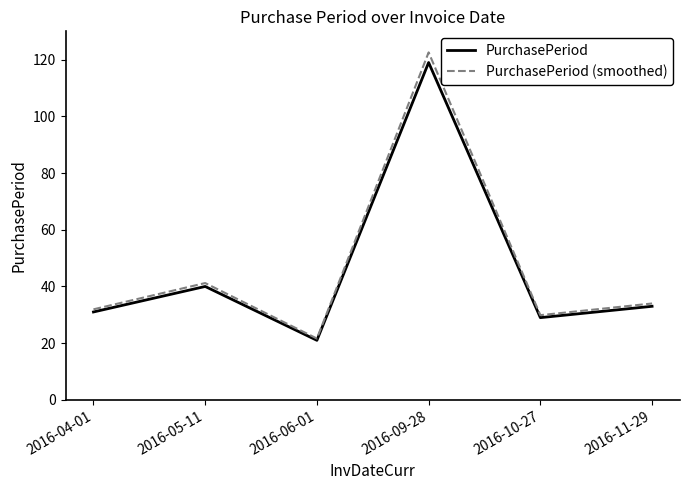

What is the smallest value displayed?

21.0